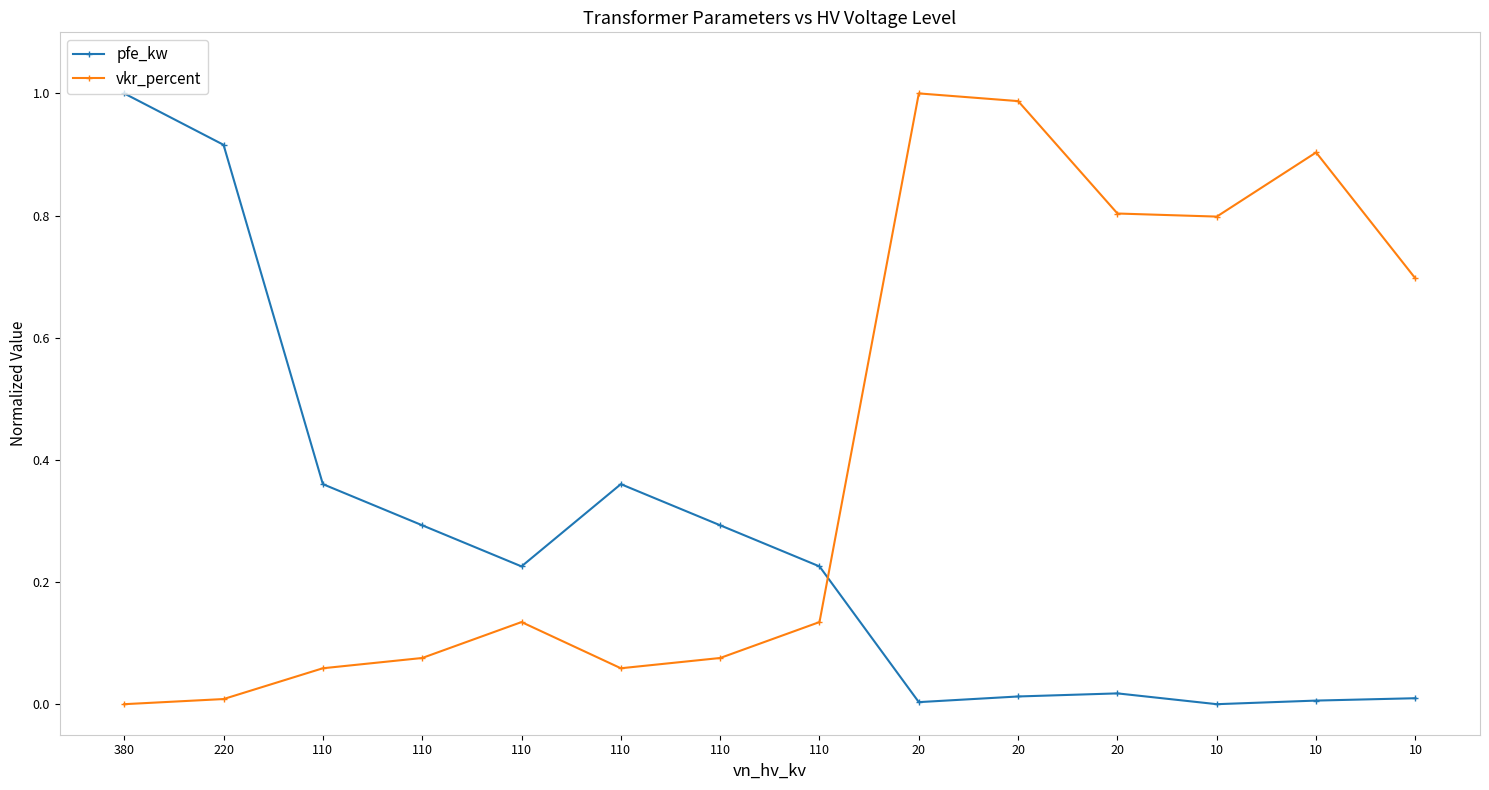

Count the number of data series in this chart.

2